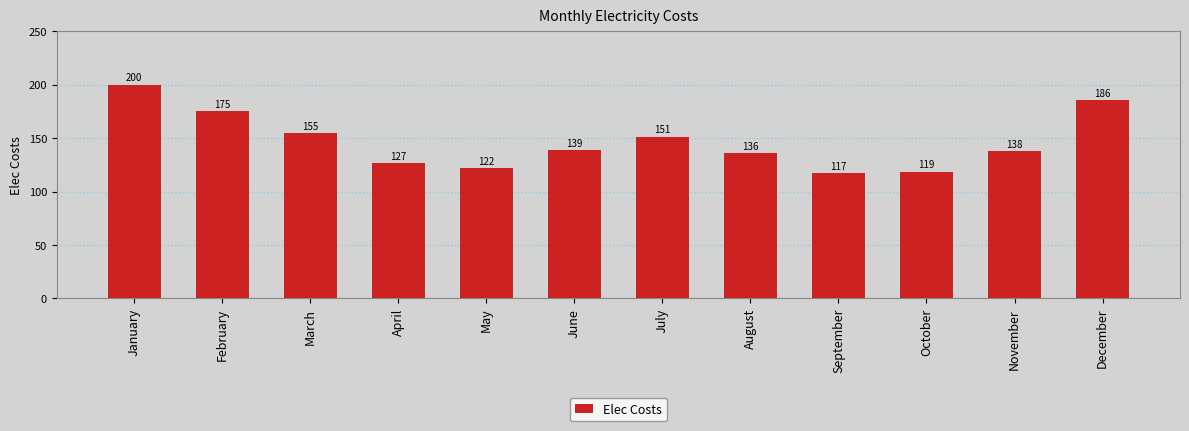

List the labels in order of value, largest first.

January, December, February, March, July, June, November, August, April, May, October, September